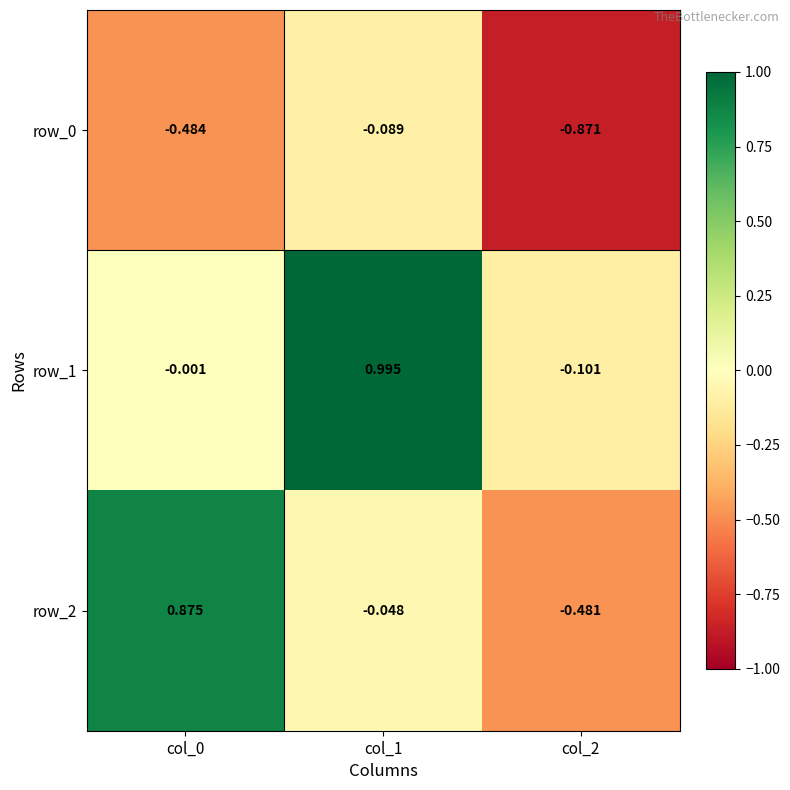

Is the value of row_1 at col_0 greater than the value of row_2 at col_0?

No